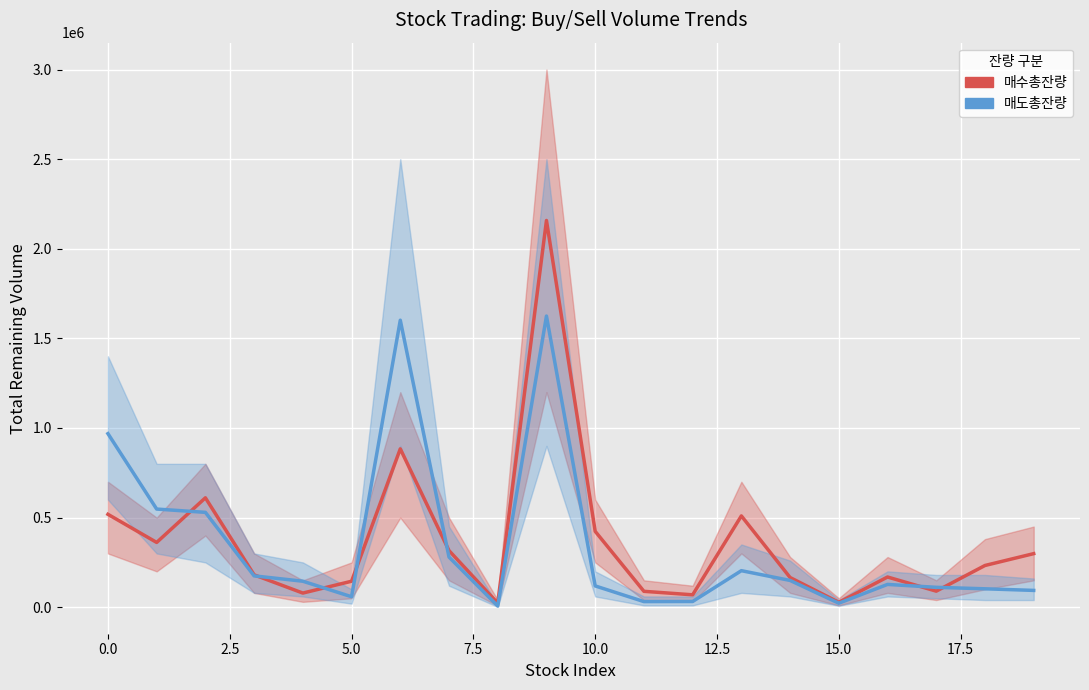

What is the sum of all 매수총잔량 values?

7348497